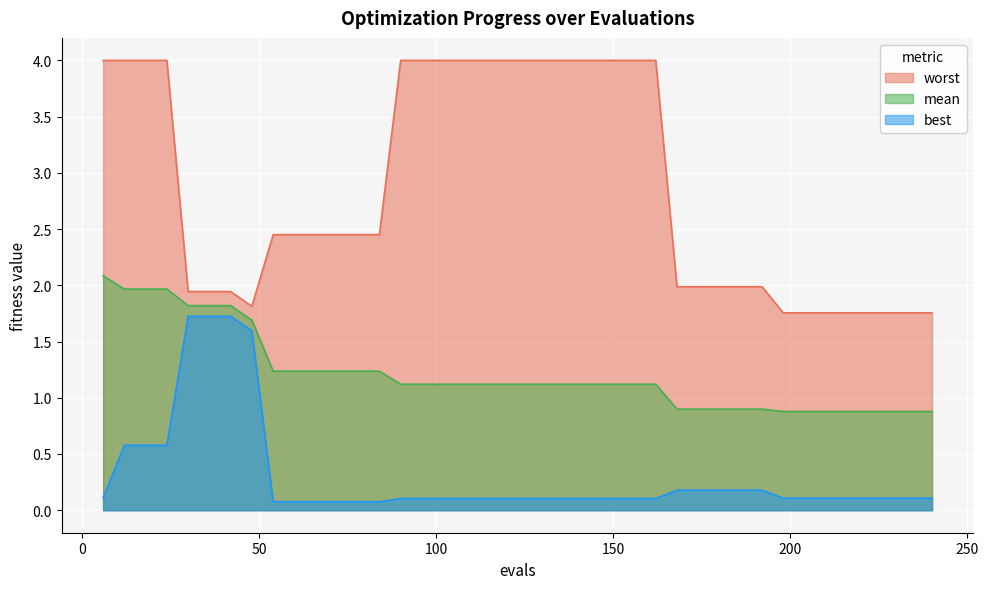

The value of worst at 108 is 4.0. True or false?

True